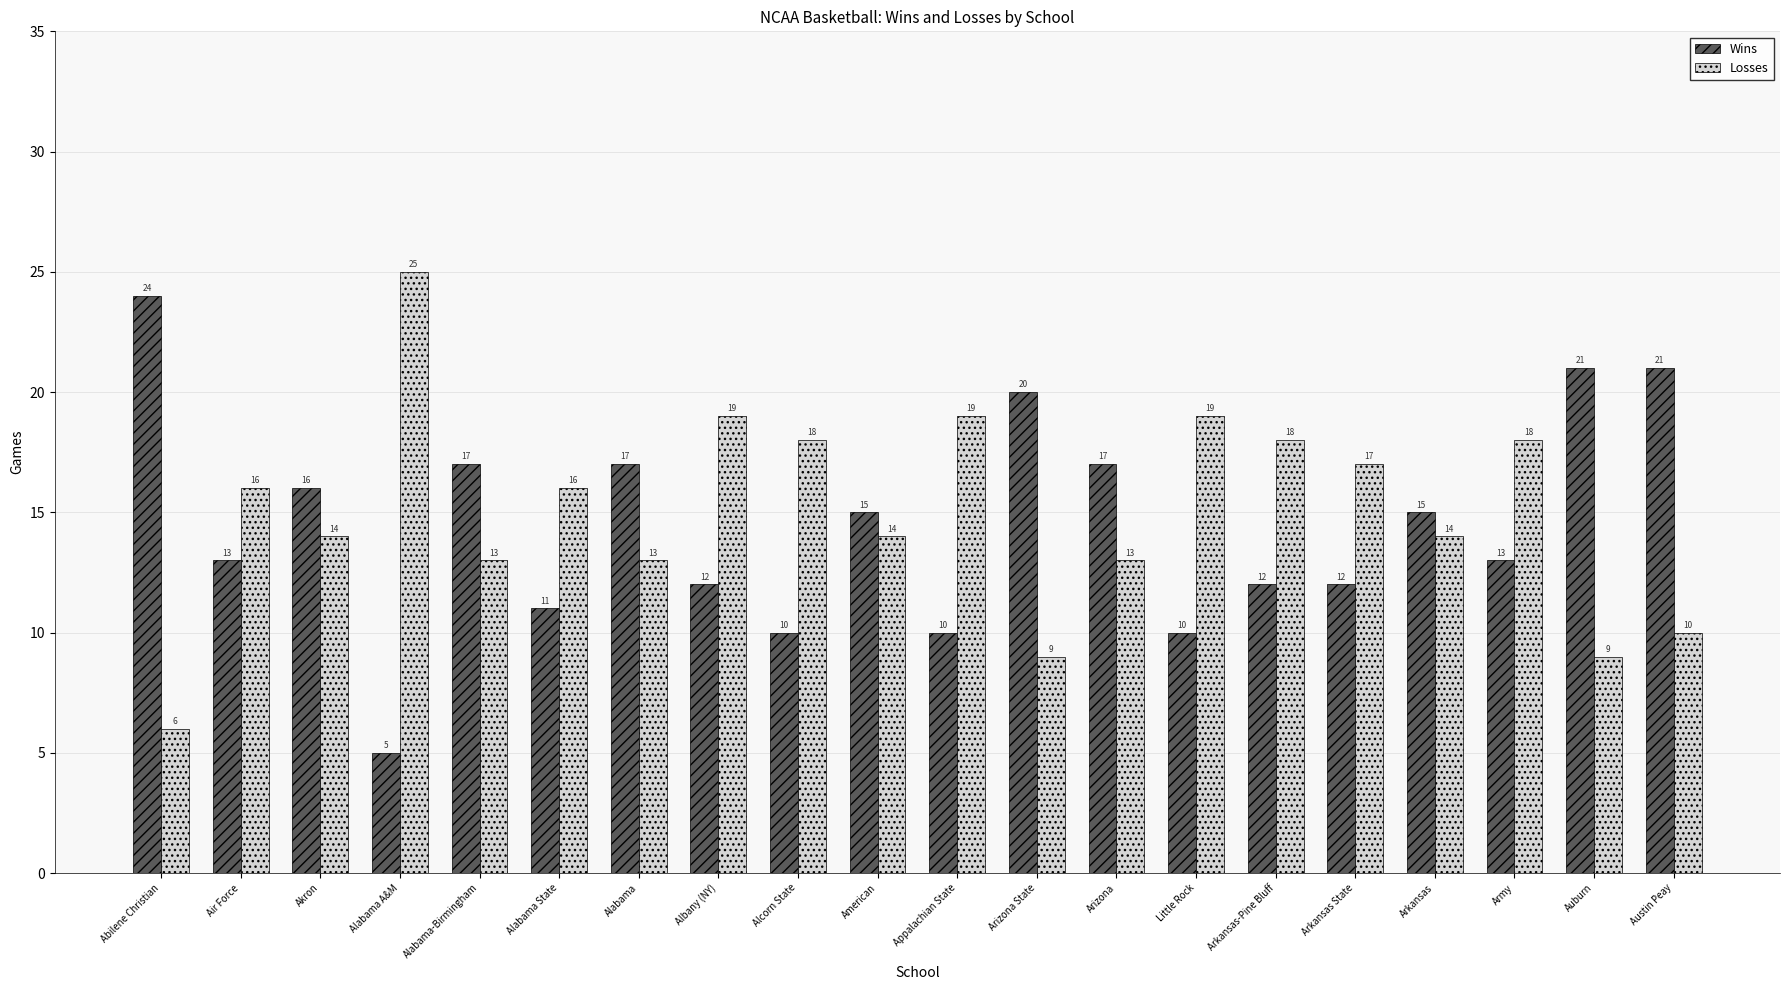

Which label corresponds to the largest value in the chart?

Alabama A&M